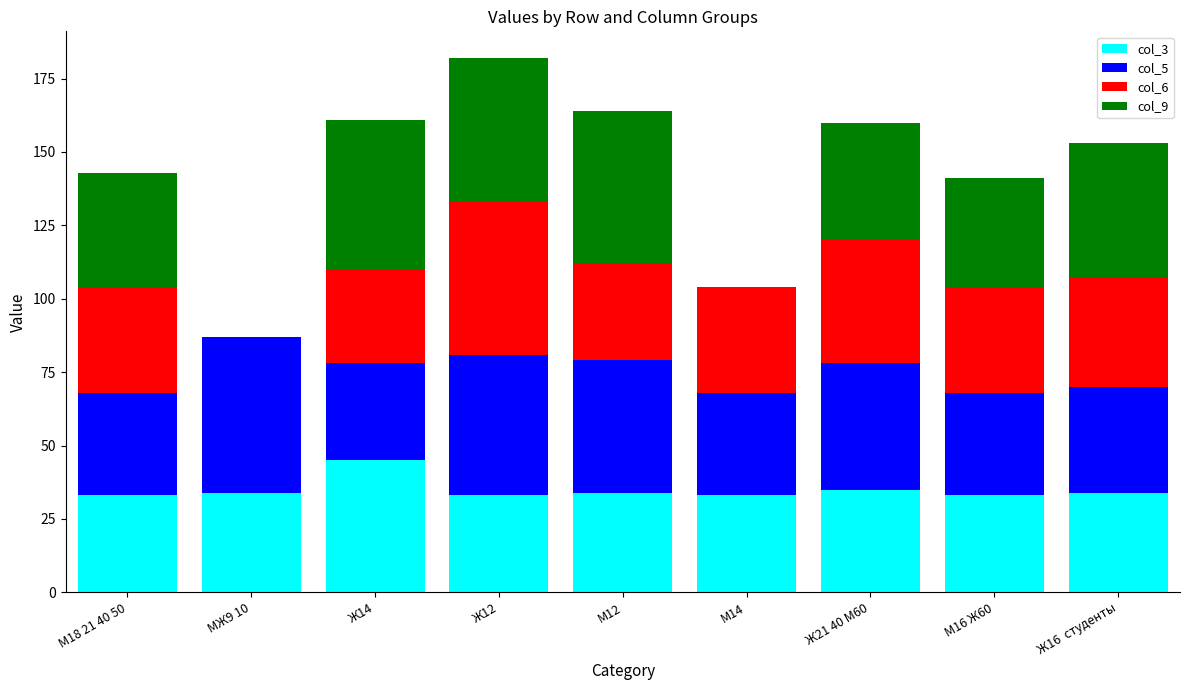

At which category is the sum across all series the highest?

Ж12